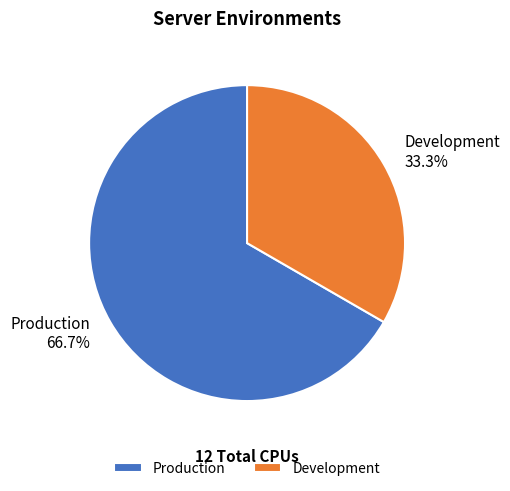

To the nearest percent, what percentage of the pie is Production?

67%